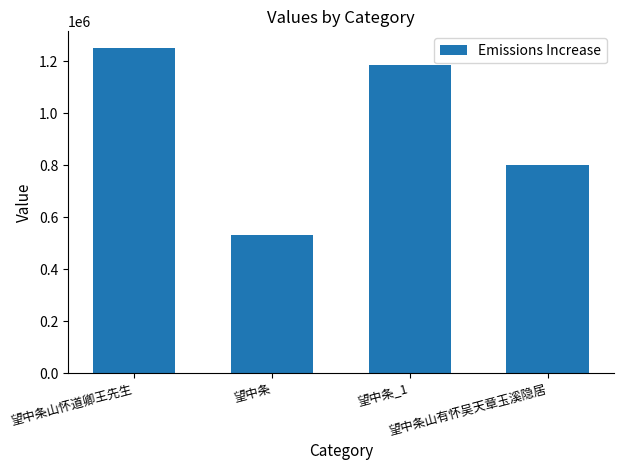

What is the ratio of the value at 望中条山有怀吴天章玉溪隐居 to the value at 望中条?

1.5